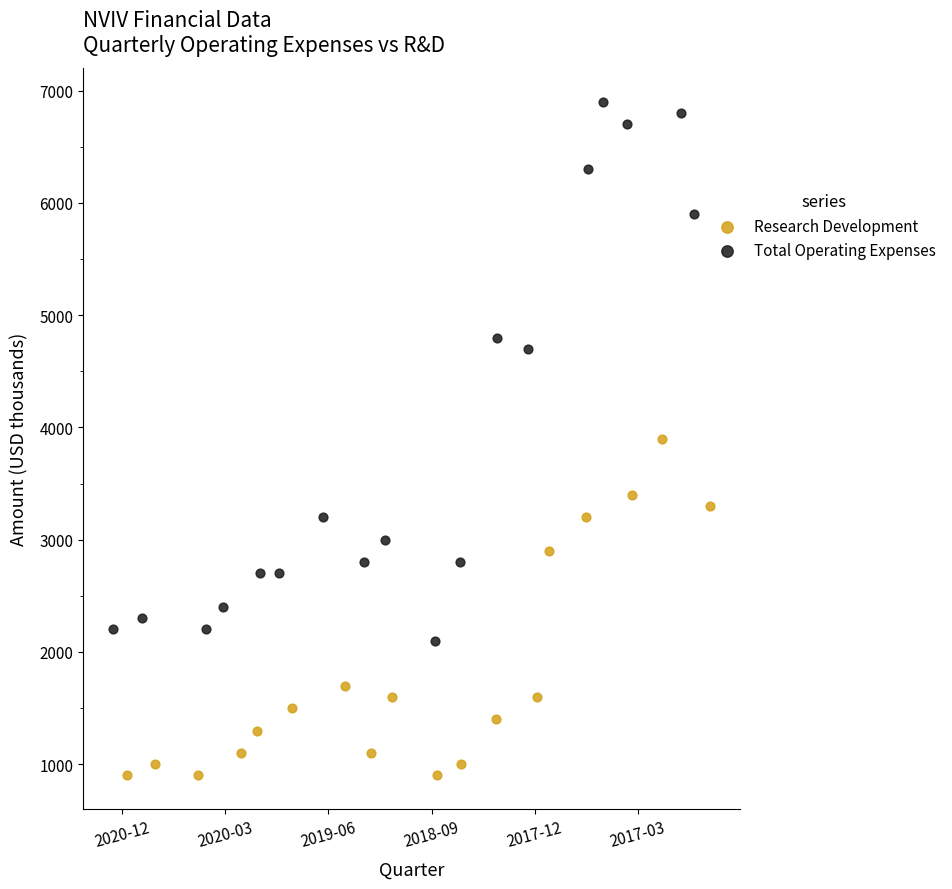

Which series reaches the minimum Y coordinate?

Research Development